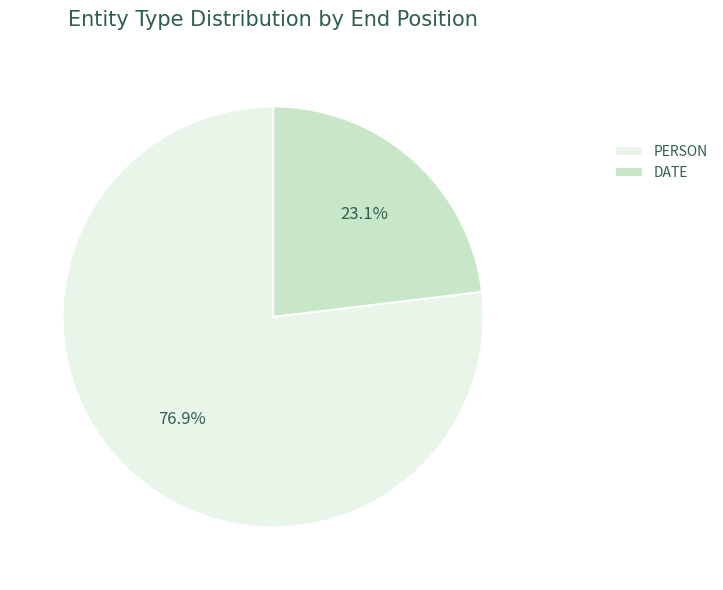

Is there a majority slice in this chart?

Yes